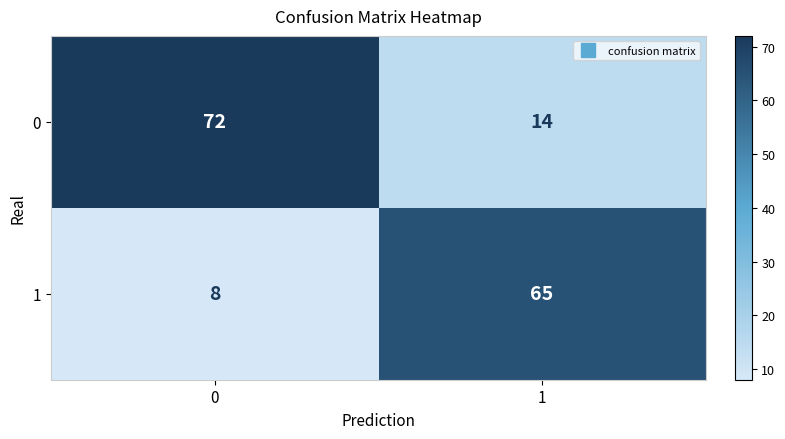

The value of 1 at 0 is 8. True or false?

True